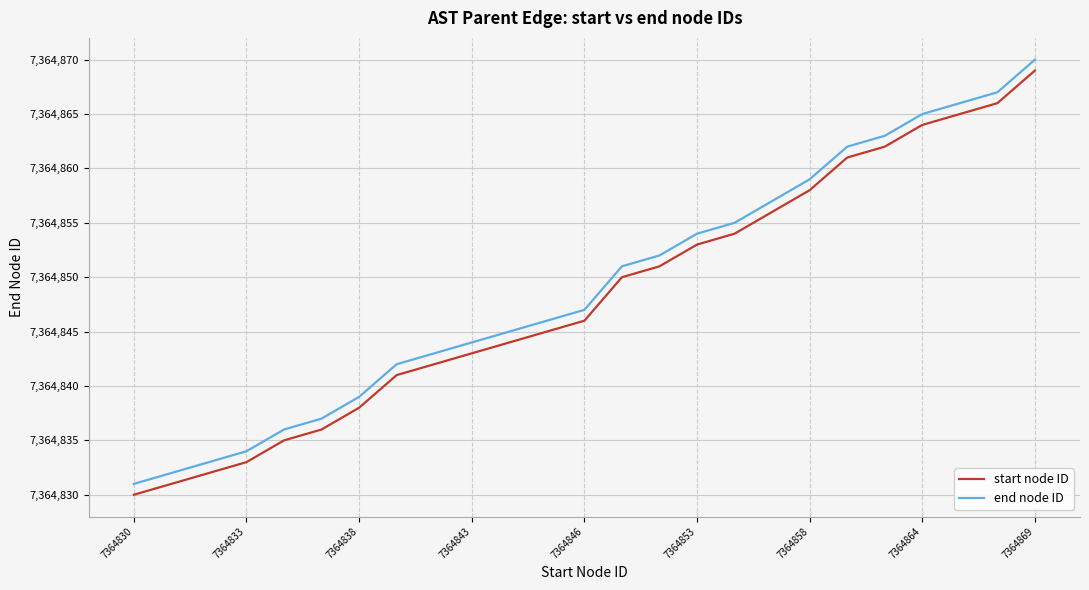

True or false: end node ID and start node ID cross at least once.

False